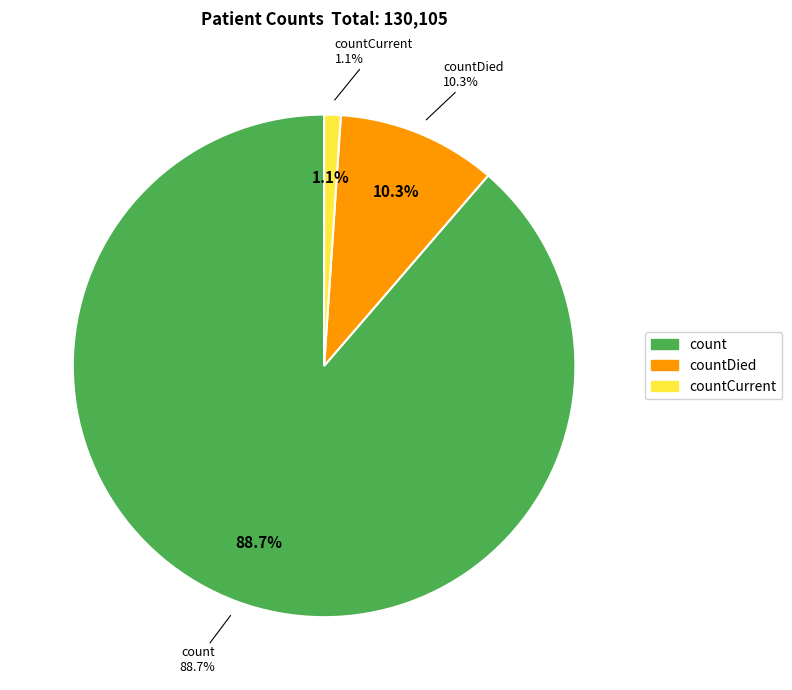

To the nearest percent, what is the difference between the largest and smallest slice percentages?

88%